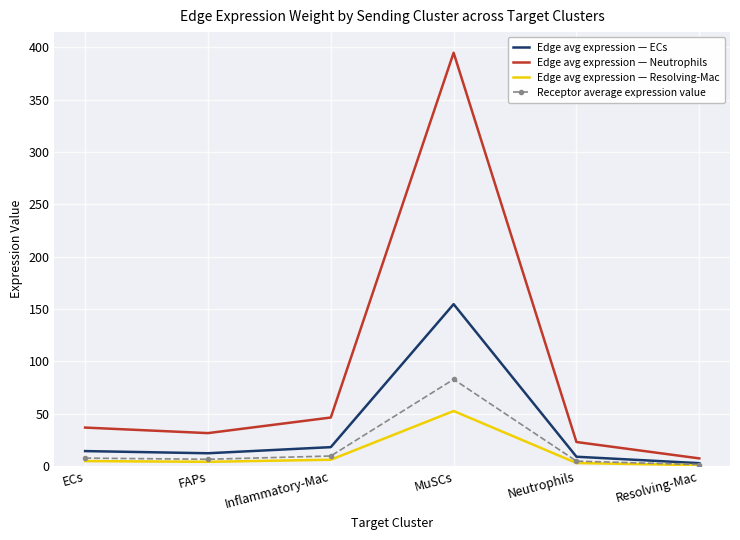

The Edge avg expression — Neutrophils series shows 36.9 at ECs. True or false?

True